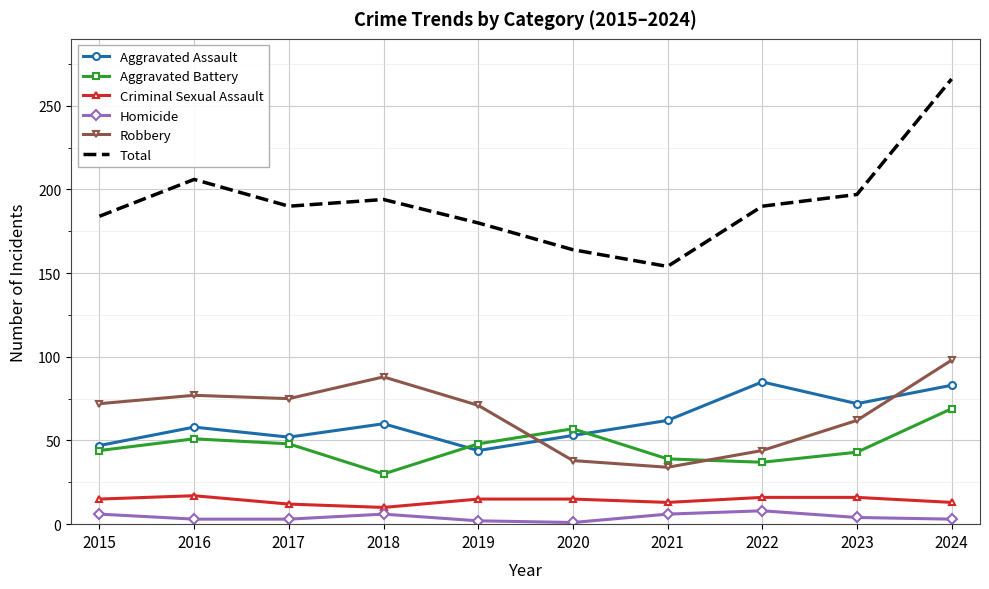

True or false: Criminal Sexual Assault and Robbery intersect in this chart.

False